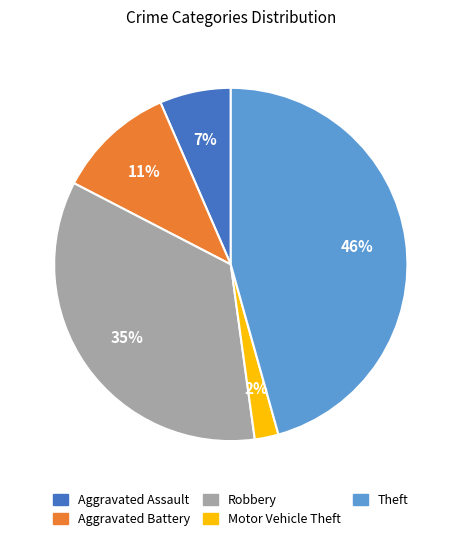

Does any single category account for the majority?

No